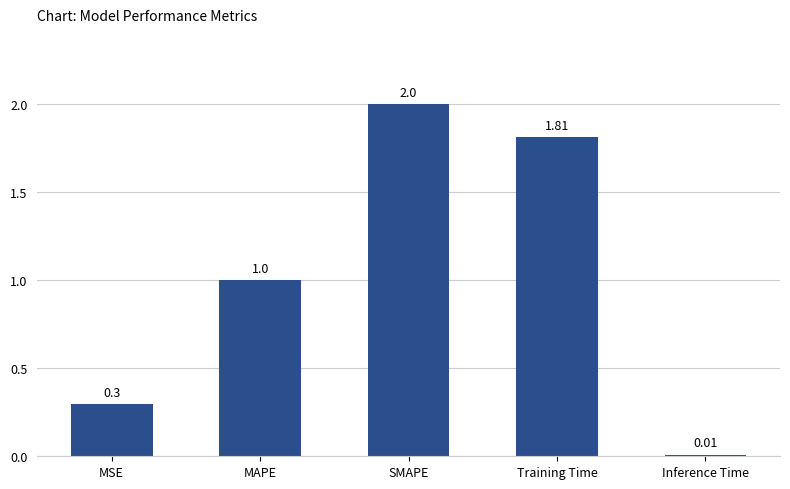

Rank the categories by value from highest to lowest.

SMAPE, Training Time, MAPE, MSE, Inference Time